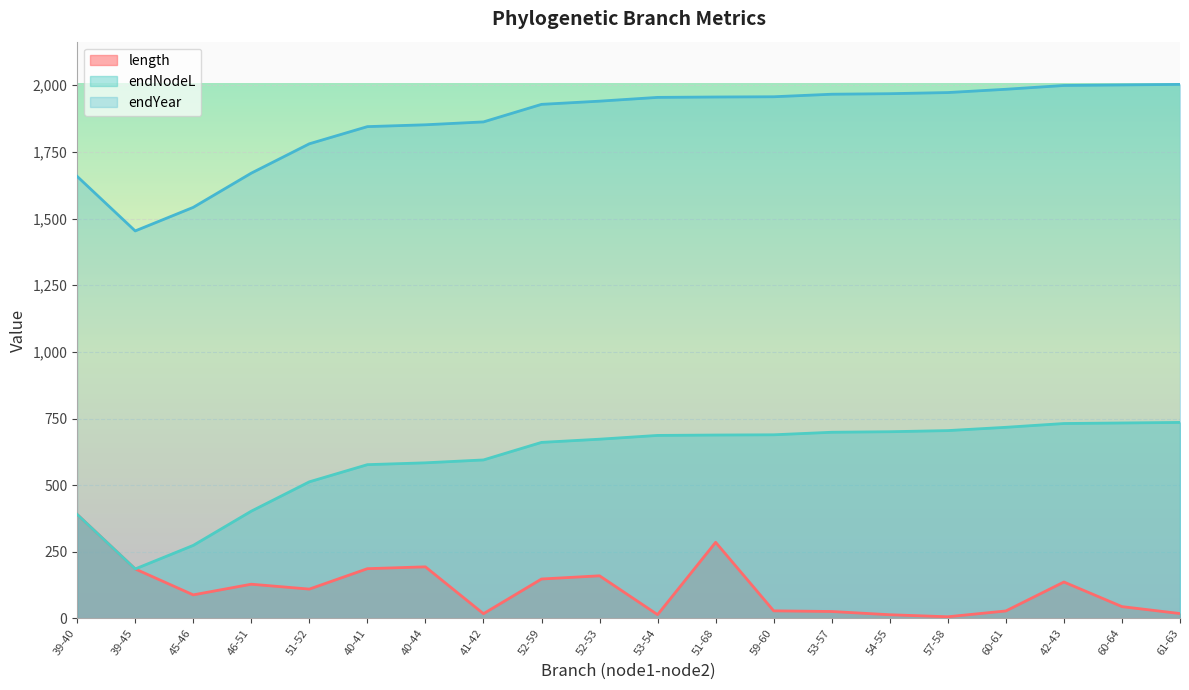

At which label is endYear closest to 1728?

51-52